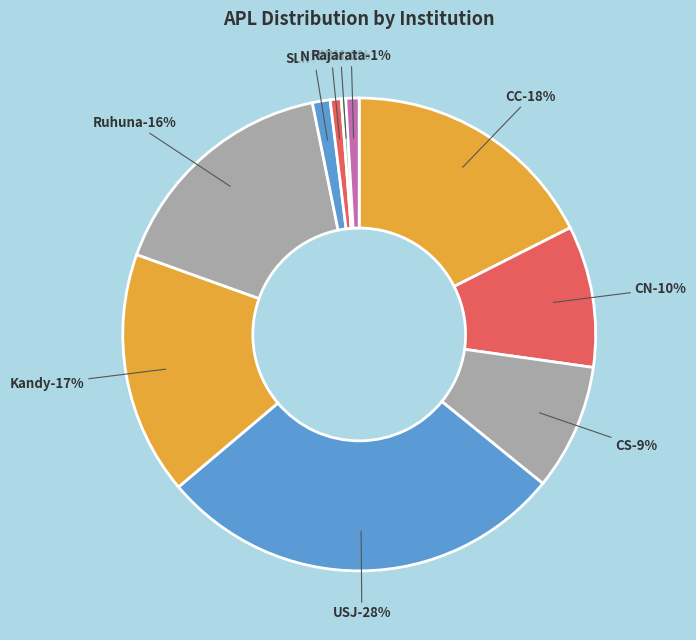

What is the total percentage of NSBM and SLIIT?

2.0%